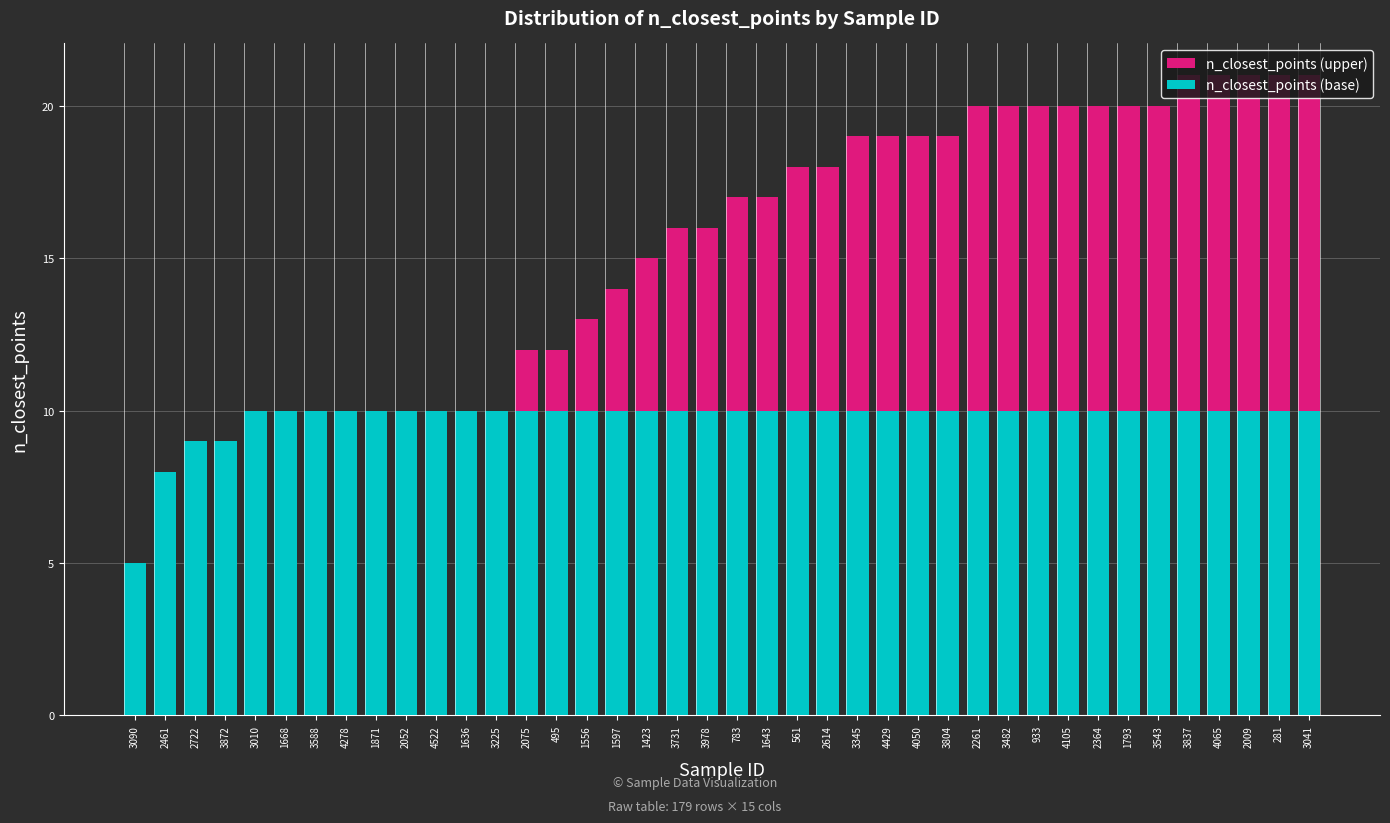

Rank the categories by n_closest_points (base) value from highest to lowest.

3010, 1668, 3588, 4278, 1871, 2052, 4522, 1636, 3225, 2075, 495, 1556, 1597, 1423, 3731, 3978, 783, 1643, 561, 2614, 3345, 4429, 4050, 3804, 2261, 3482, 933, 4105, 2364, 1793, 3543, 3837, 4065, 2009, 281, 3041, 2722, 3872, 2461, 3090